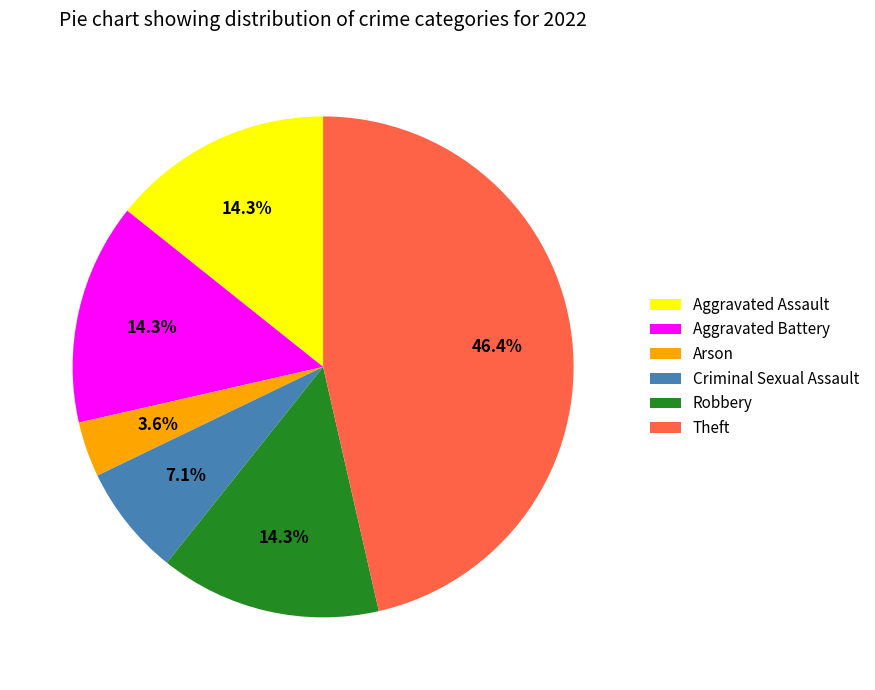

The Aggravated Assault slice represents 14% of the pie. True or false?

True